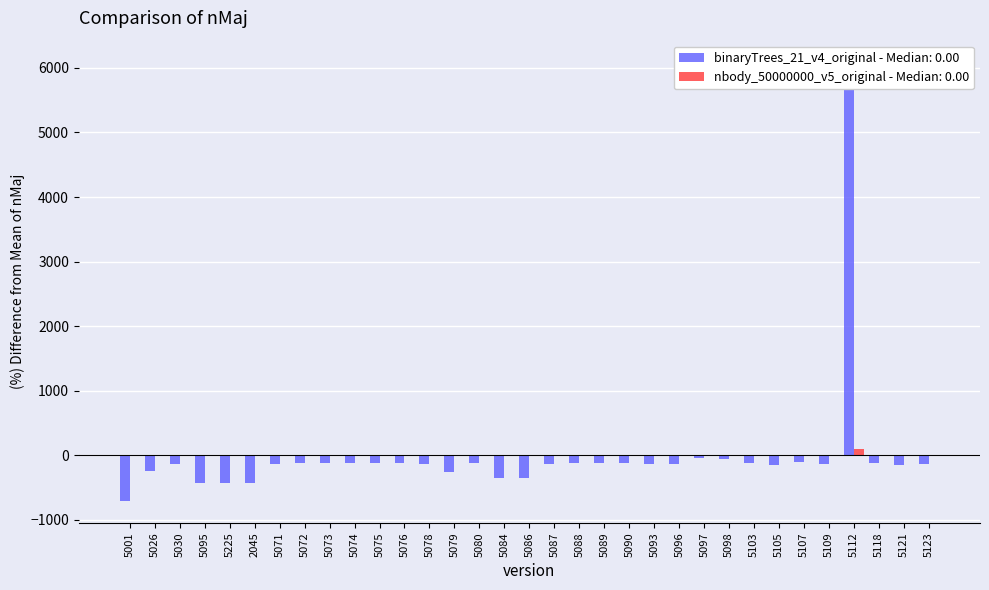

Is it true that binaryTrees_21_v4_original - Median: 0.00 equals -166.1 at 5088?

False